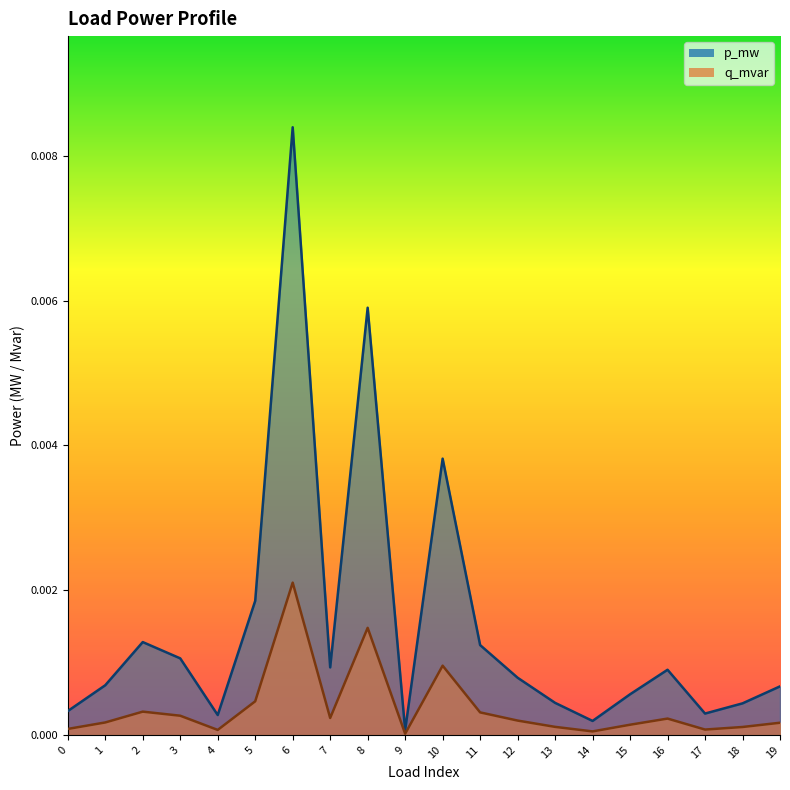

True or false: p_mw and q_mvar cross at least once.

False